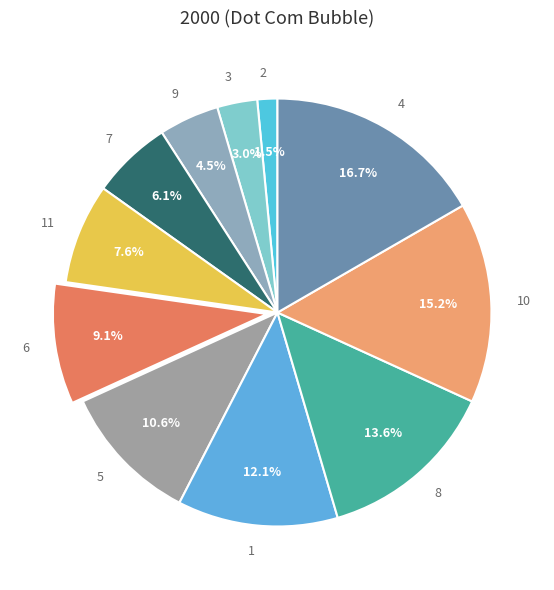

Is it true that 7 is 6% of the pie?

True